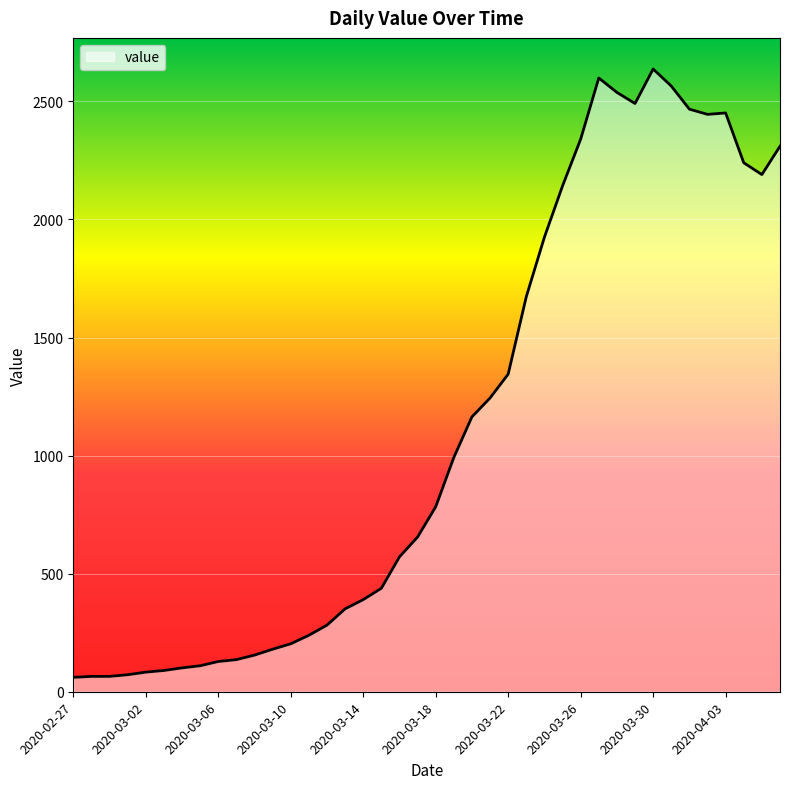

What is the greatest value displayed?

2637